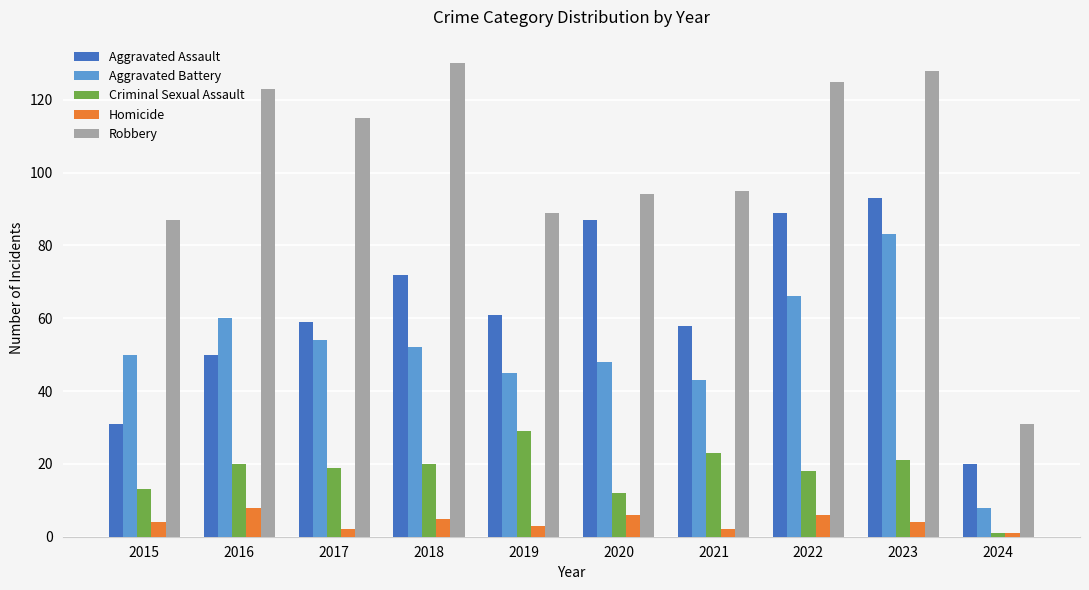

Reading left to right, extract all data points from this chart.

Aggravated Assault: 2015=31	2016=50	2017=59	2018=72	2019=61	2020=87	2021=58	2022=89	2023=93	2024=20
Aggravated Battery: 2015=50	2016=60	2017=54	2018=52	2019=45	2020=48	2021=43	2022=66	2023=83	2024=8
Criminal Sexual Assault: 2015=13	2016=20	2017=19	2018=20	2019=29	2020=12	2021=23	2022=18	2023=21	2024=1
Homicide: 2015=4	2016=8	2017=2	2018=5	2019=3	2020=6	2021=2	2022=6	2023=4	2024=1
Robbery: 2015=87	2016=123	2017=115	2018=130	2019=89	2020=94	2021=95	2022=125	2023=128	2024=31